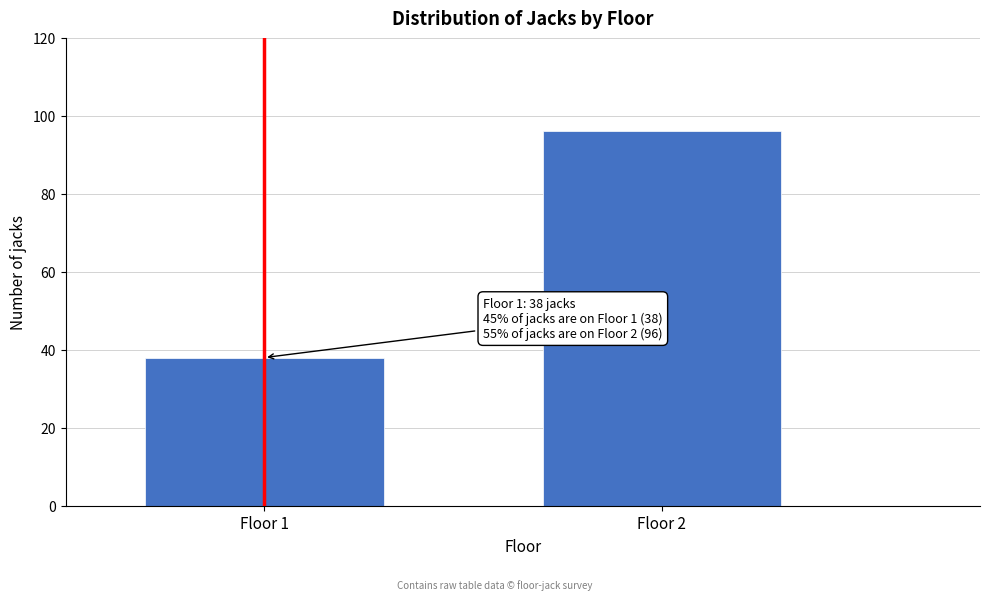

Reading left to right, extract all data points from this chart.

Floor 1=38	Floor 2=96